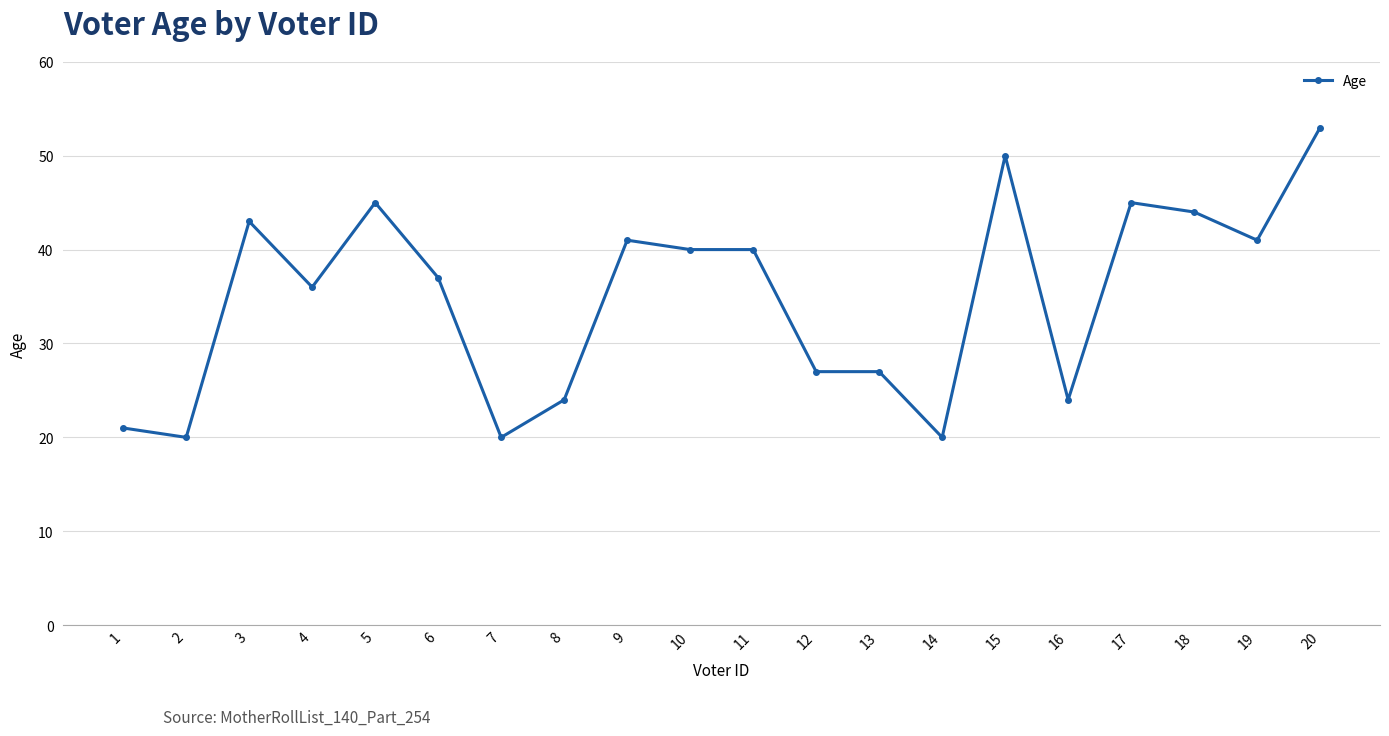

Reading right to left, list all the values displayed in this chart.

53	41	44	45	24	50	20	27	27	40	40	41	24	20	37	45	36	43	20	21